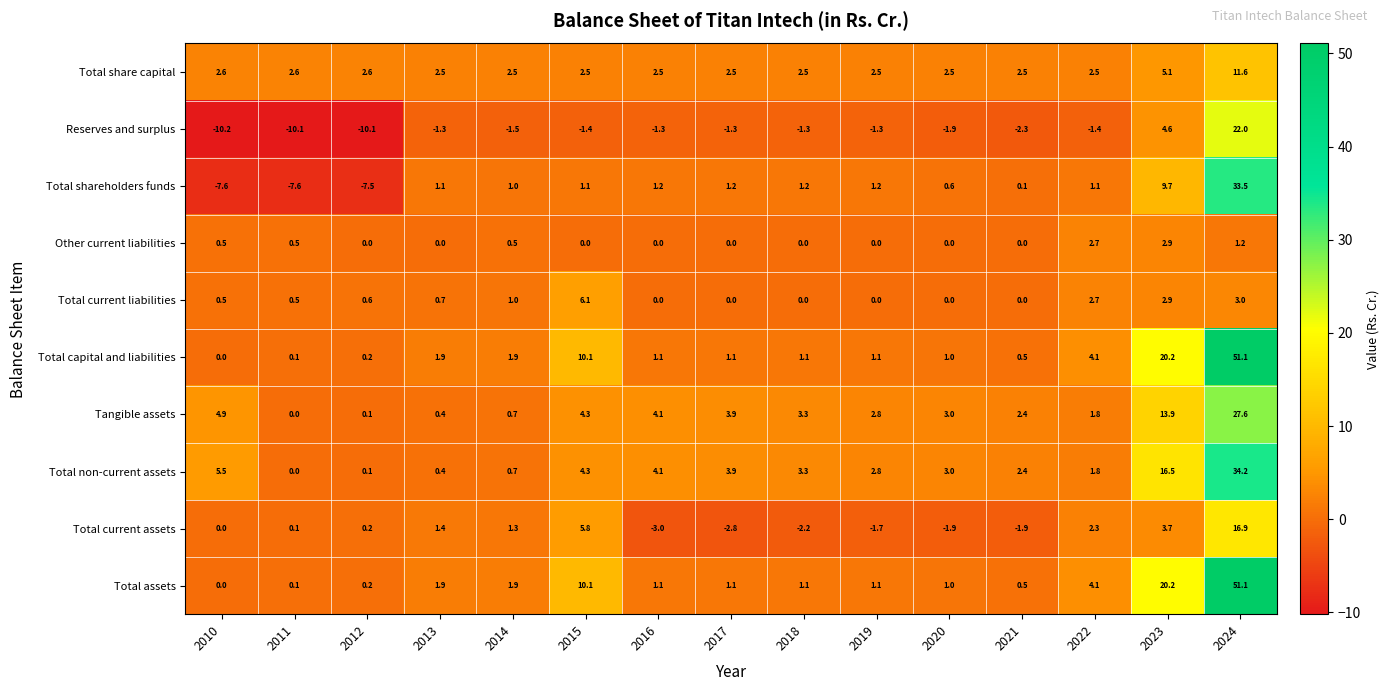

What is the difference between the maximum and minimum values in the Total assets series?

51.1